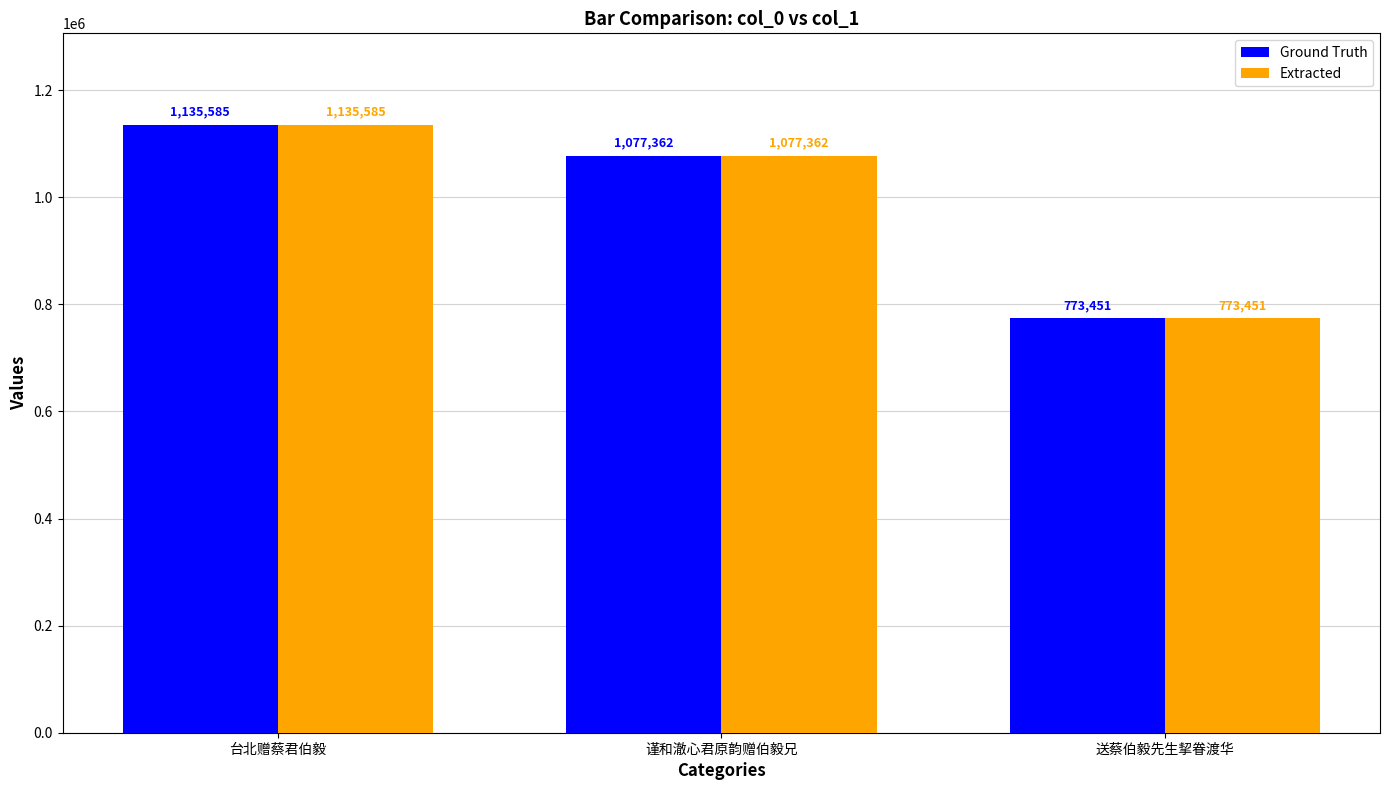

The value of Extracted at 送蔡伯毅先生挈眷渡华 is 1296887. True or false?

False